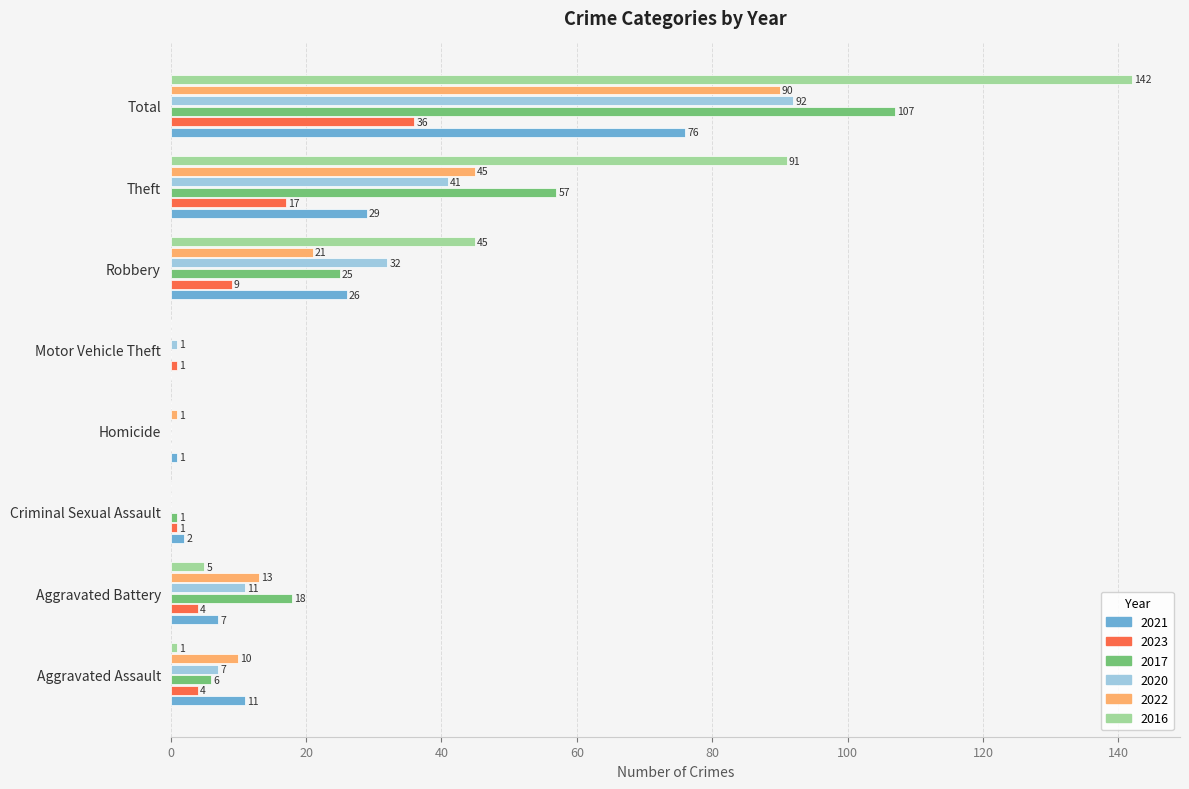

Which series changed the most between Aggravated Assault and Theft?

2016